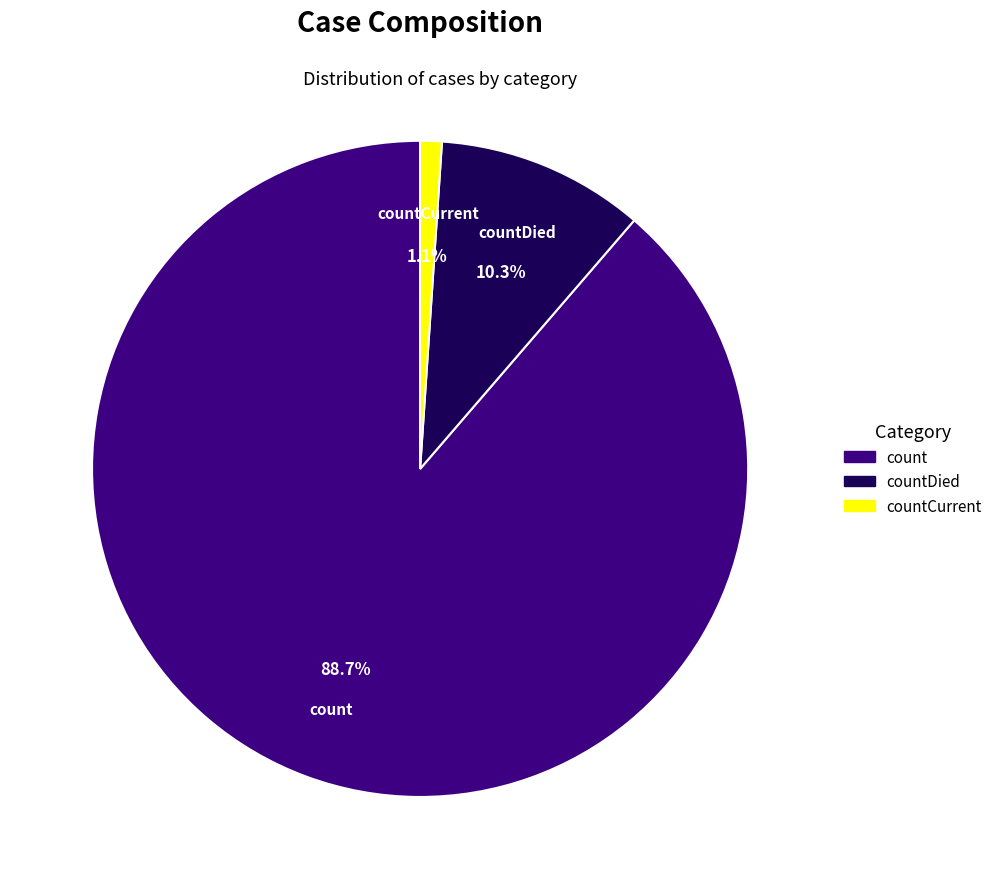

How many slices are in this pie chart?

3